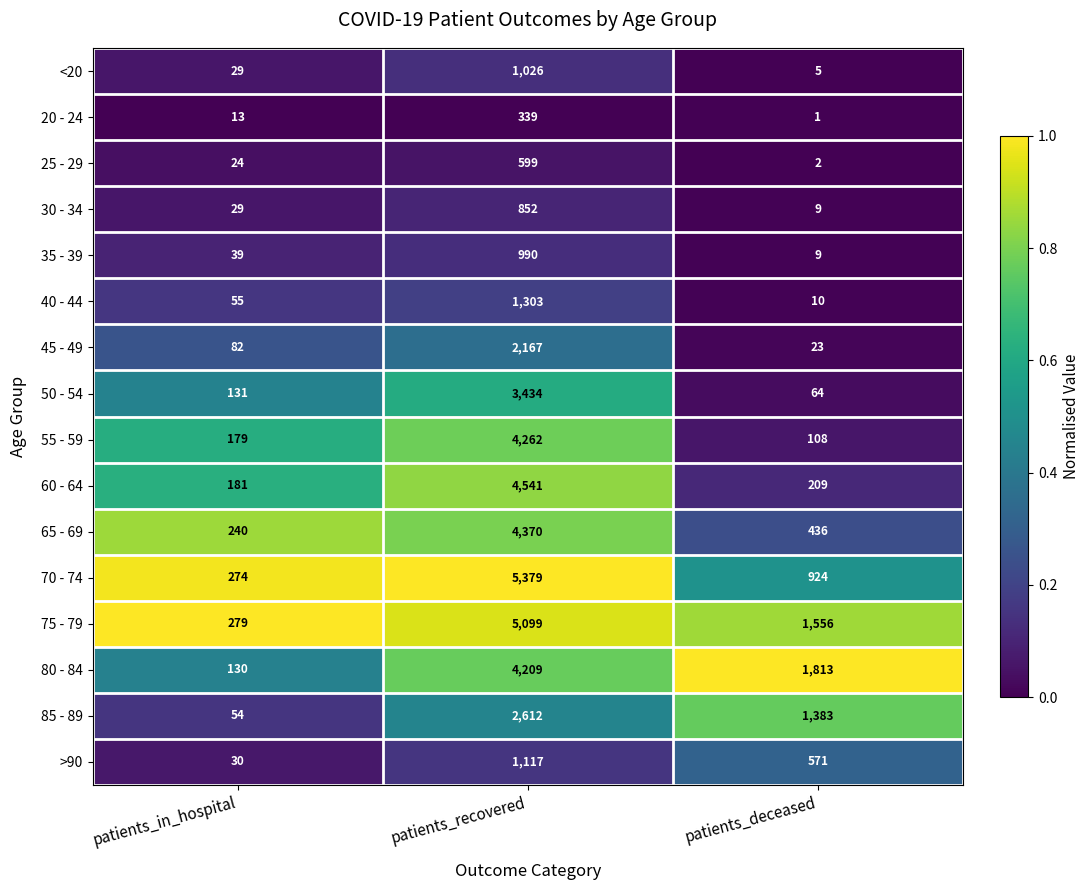

List the series in order of their peak value, highest first.

70 - 74, 75 - 79, 60 - 64, 65 - 69, 55 - 59, 80 - 84, 50 - 54, 85 - 89, 45 - 49, 40 - 44, >90, <20, 35 - 39, 30 - 34, 25 - 29, 20 - 24